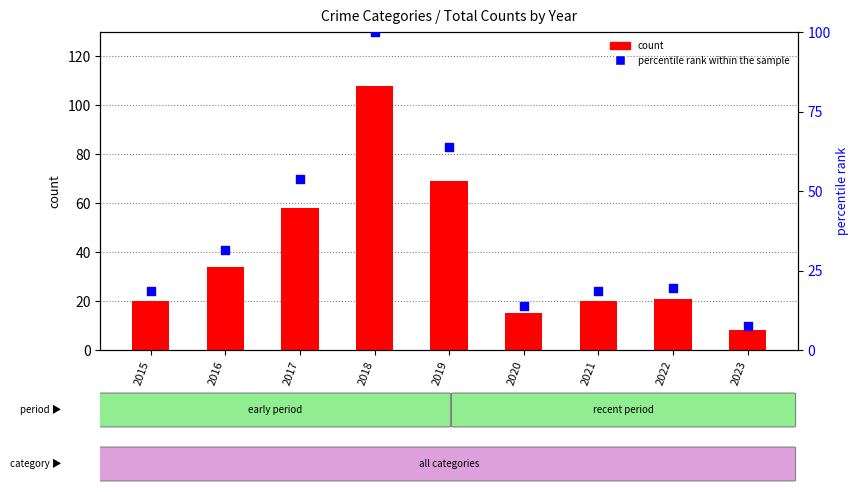

Which series has the largest Y range (max minus min)?

count